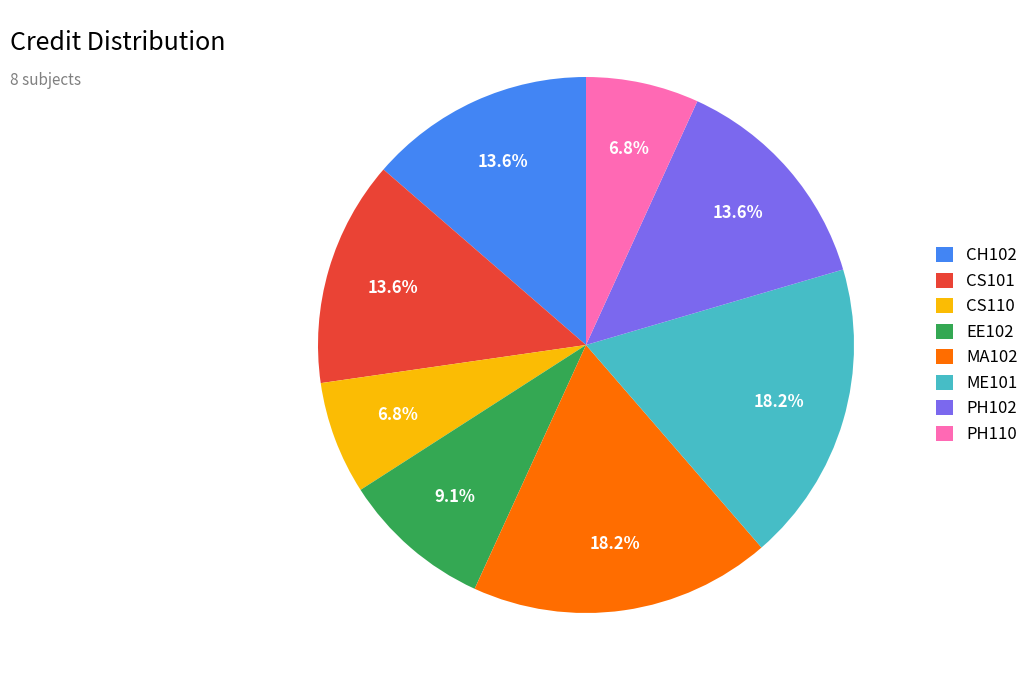

Is there a majority slice in this chart?

No